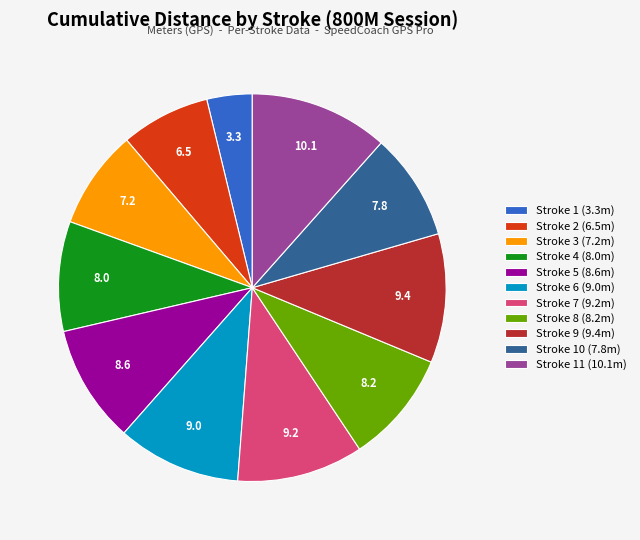

Between Stroke 3 (7.2m) and Stroke 1 (3.3m), which is larger?

Stroke 3 (7.2m)